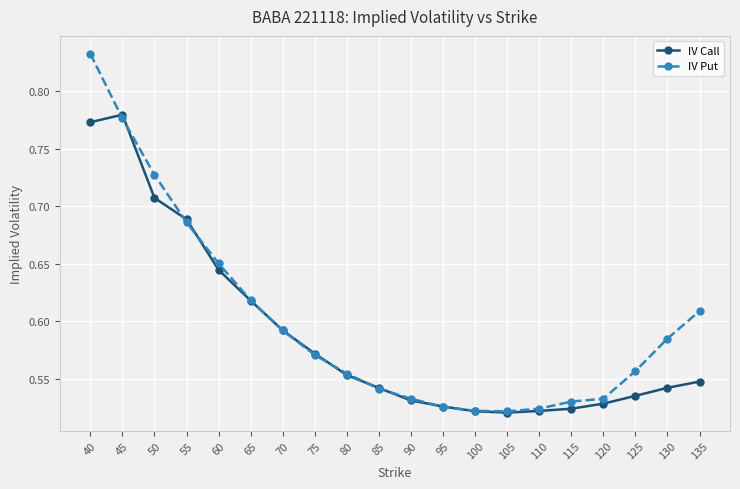

Rank the series by their maximum value, from highest to lowest.

IV Put, IV Call